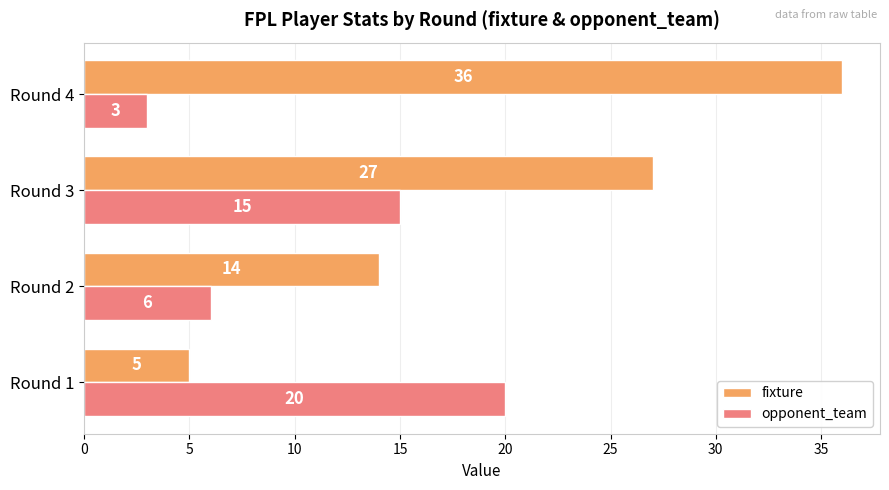

What is the difference between the maximum and minimum values in the fixture series?

31